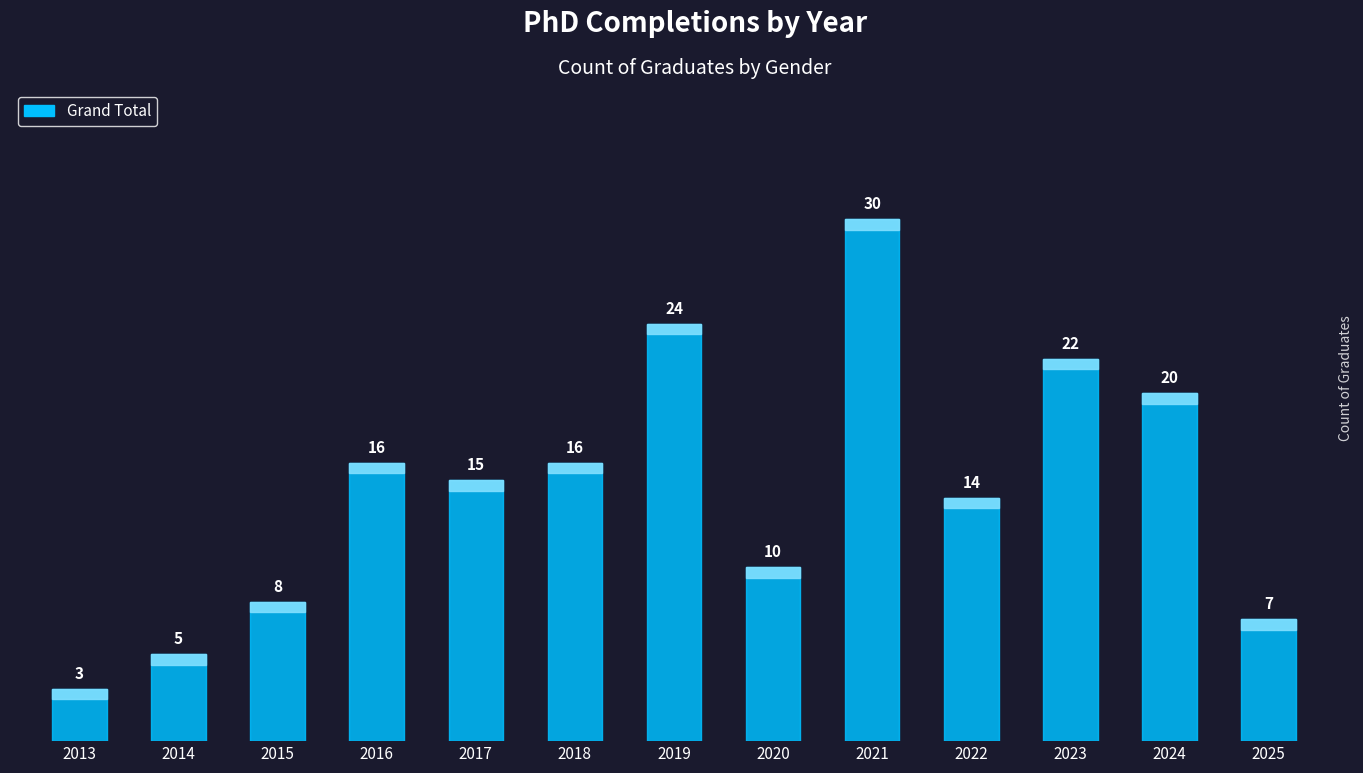

Are the bars grouped side by side (vs. stacked)?

No